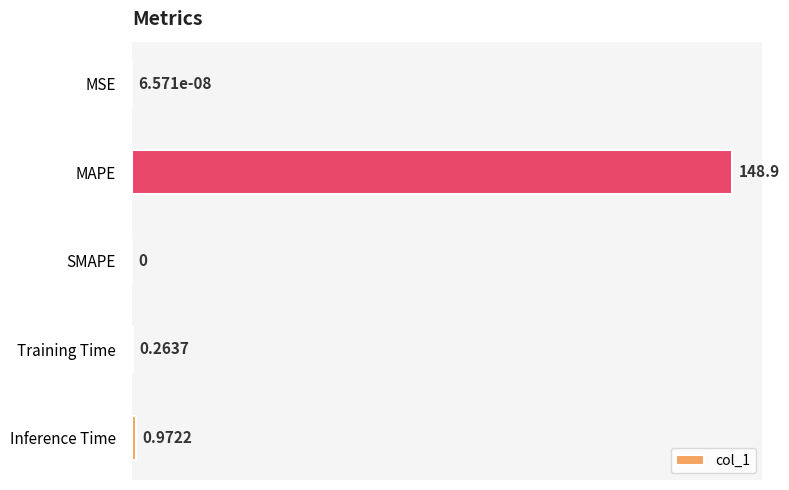

At which category does the chart reach its peak across all series?

MAPE